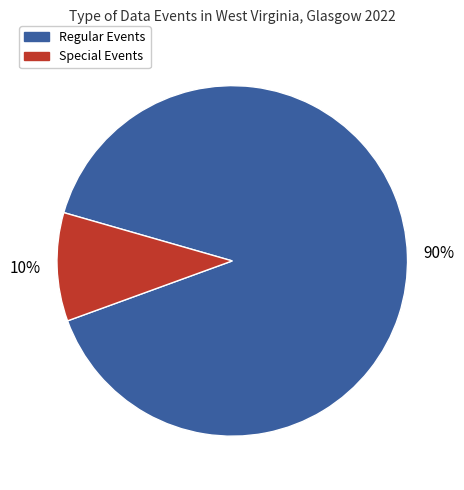

To the nearest percent, what is the difference between the largest and smallest slice percentages?

80%